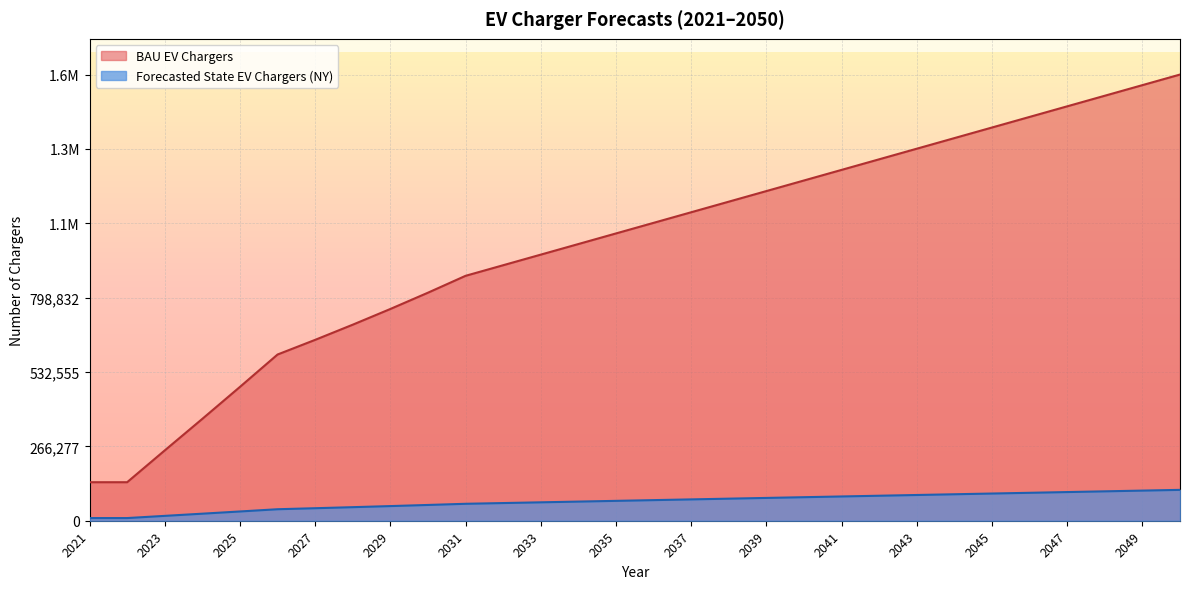

How many lines are shown in the chart?

2